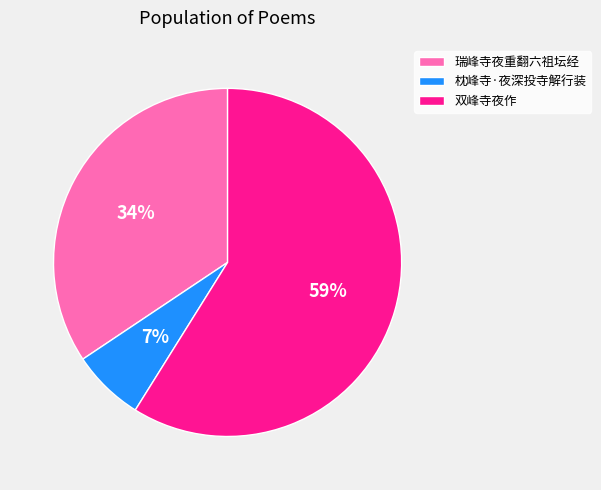

Which slice is the largest?

双峰寺夜作